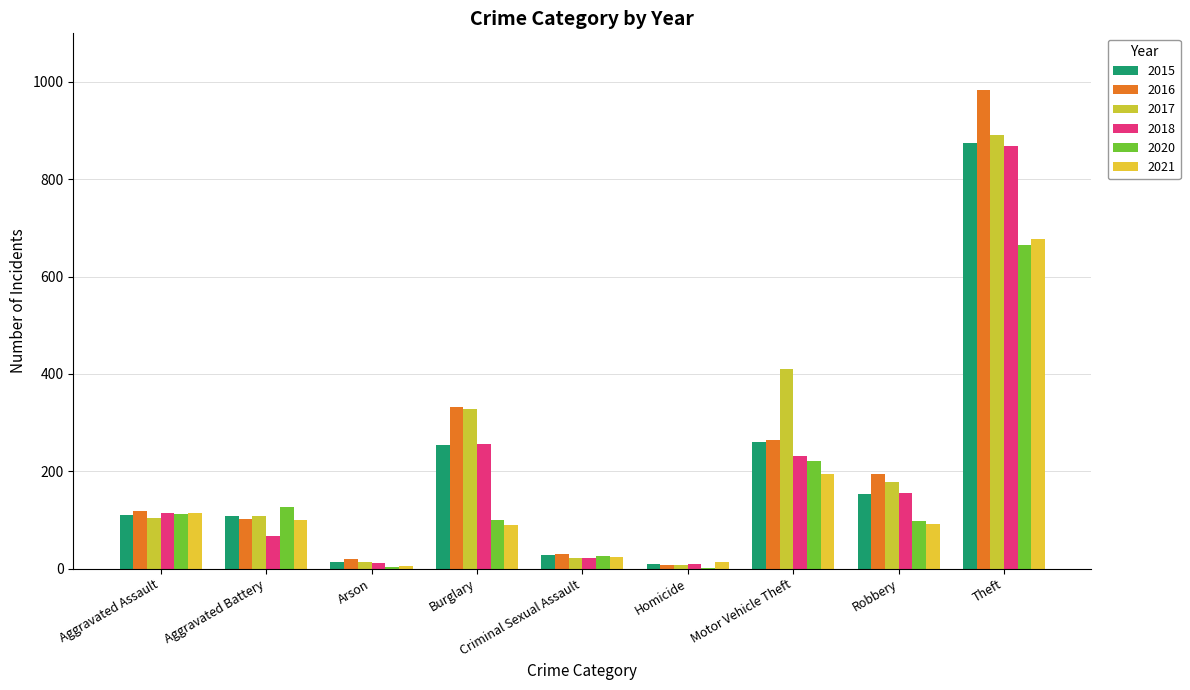

What is the sum of the 2021 values at Aggravated Battery and Arson?

106